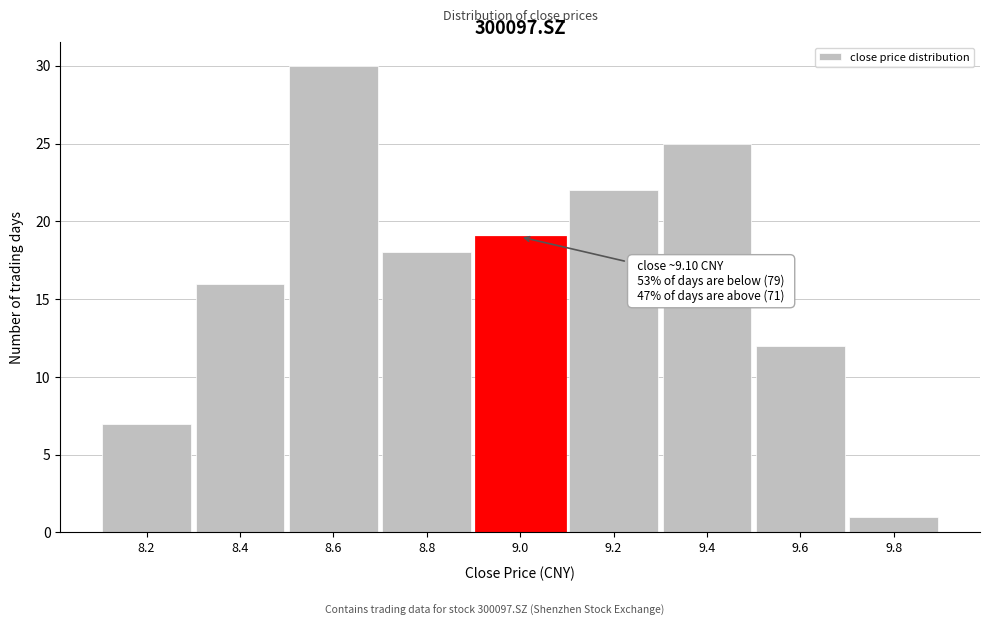

Reading left to right, what are all the values shown in this chart?

7	16	30	18	19	22	25	12	1